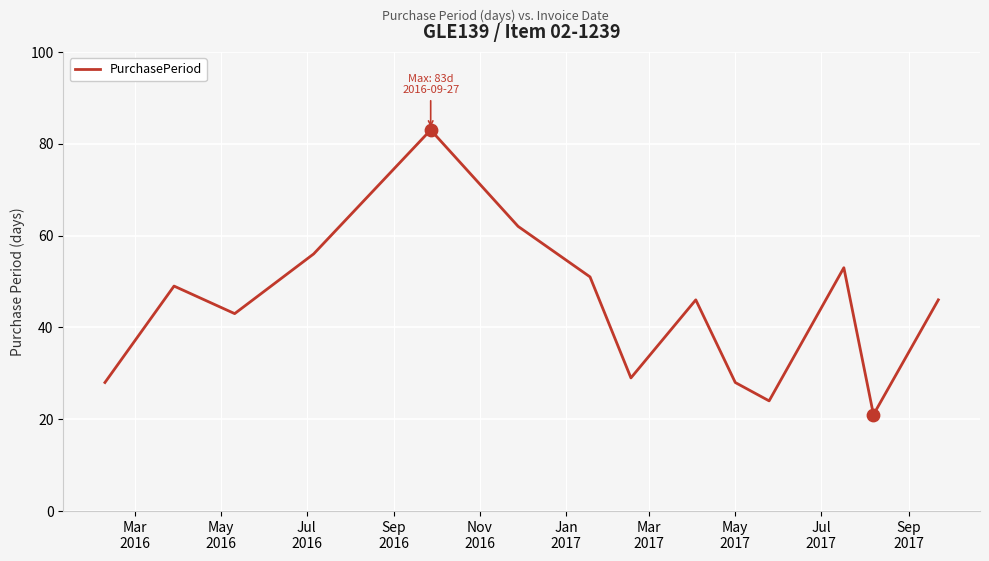

What is the greatest value displayed?

83